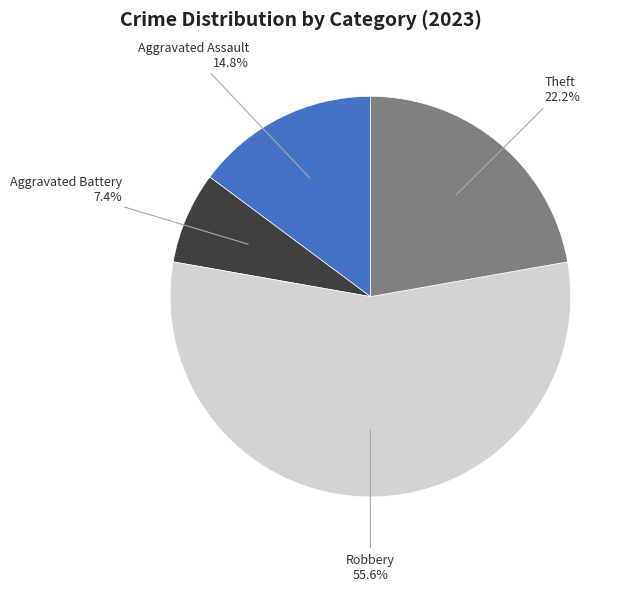

Count the number of slices in the pie.

4